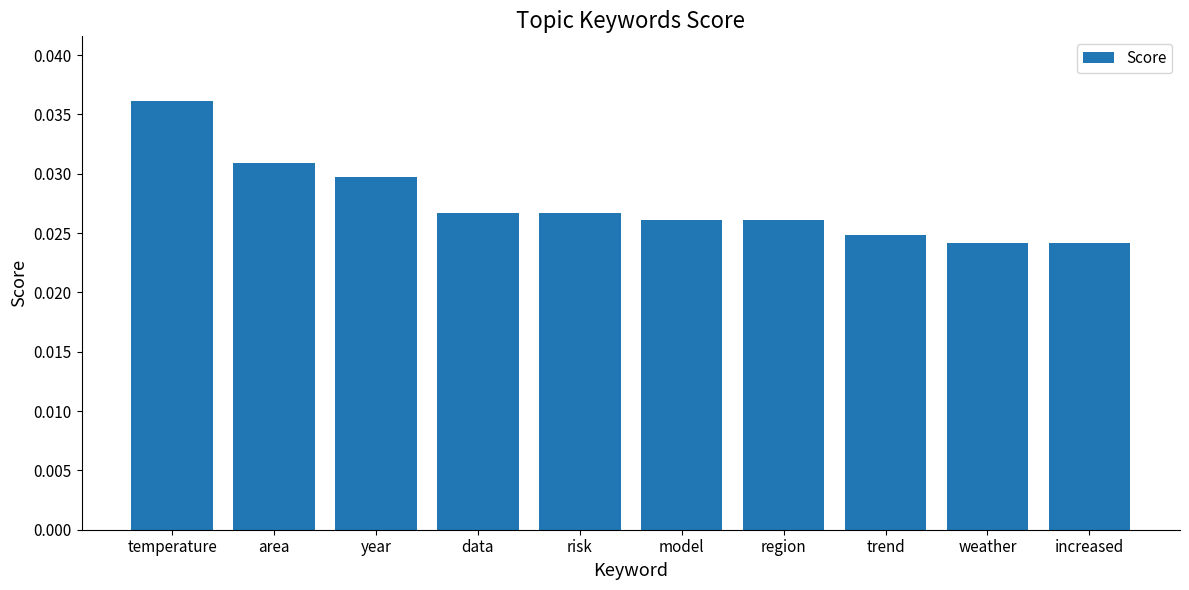

What is the sum of all values?

0.3